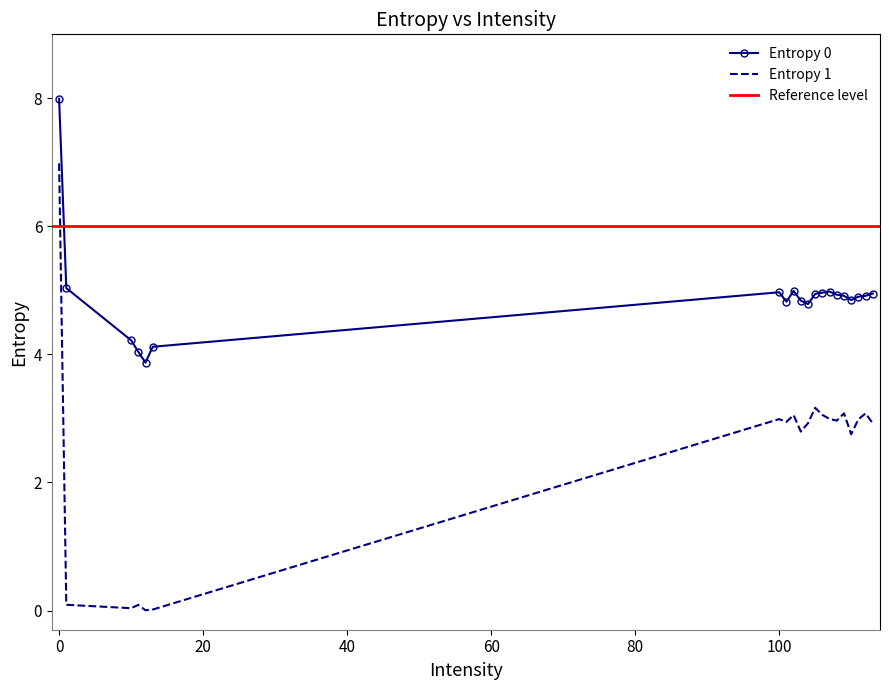

True or false: Entropy 1 and Entropy 0 intersect in this chart.

False